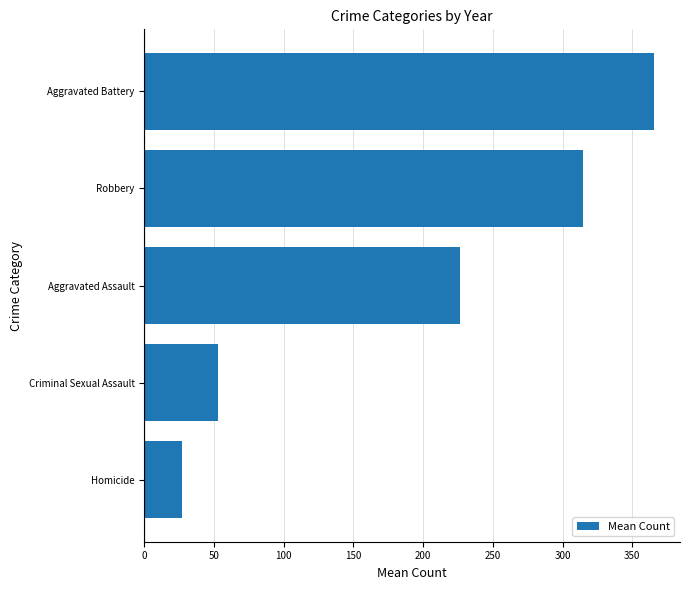

What is the maximum value shown in the chart?

365.9